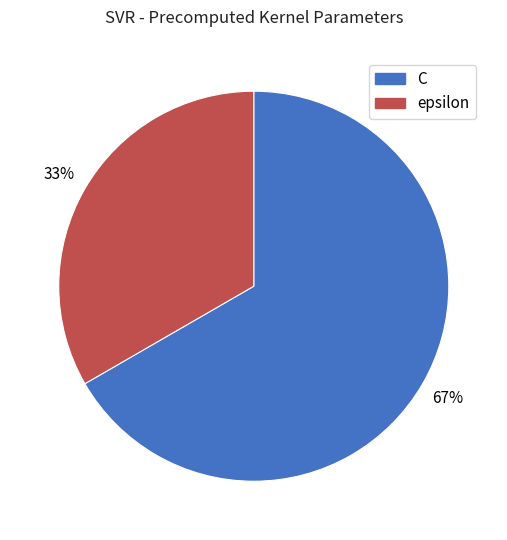

To the nearest percent, what percentage of the pie is epsilon?

33%